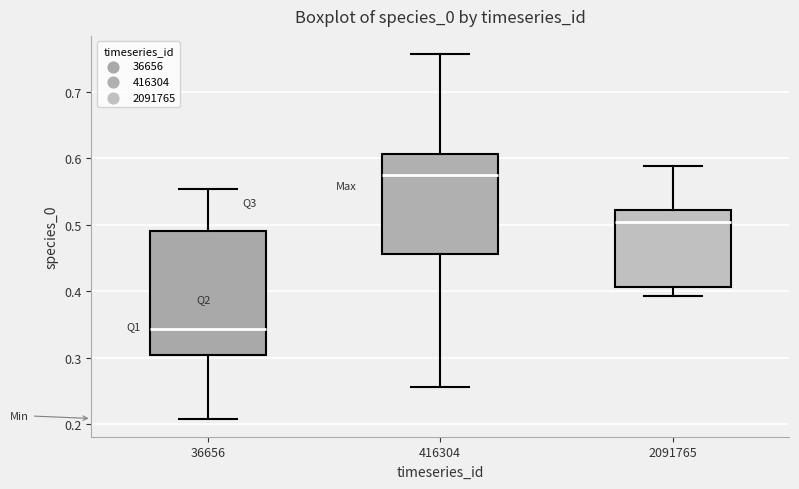

Reading left to right, transcribe this box plot: for each box, give where its median line is, the range the box spans, and where its two whiskers end, as read against the y-axis. The values are not printed on the chart, so give them approximately, as read against the axis.

36656: median 0.34, box 0.30 to 0.49, whiskers 0.21 to 0.55
416304: median 0.57, box 0.46 to 0.61, whiskers 0.26 to 0.76
2091765: median 0.50, box 0.41 to 0.52, whiskers 0.39 to 0.59